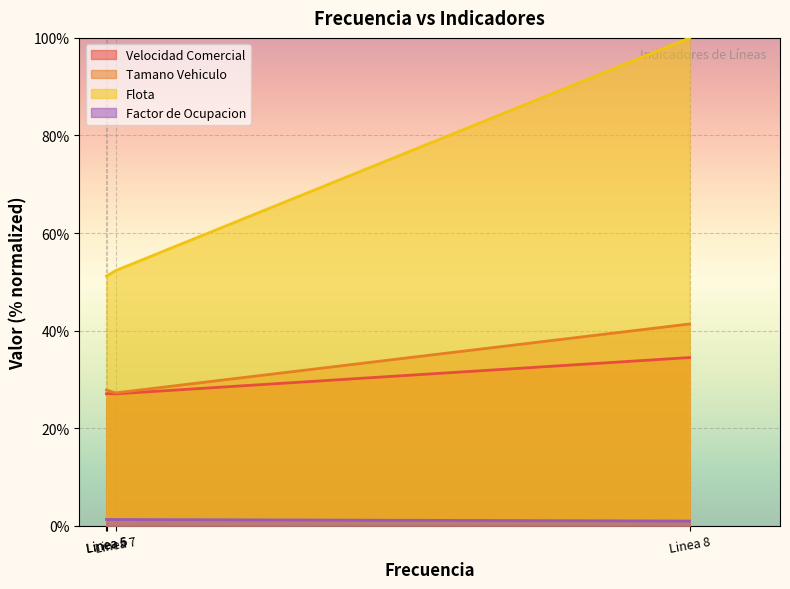

What is the spread (max minus min) of values at Linea 6?

50.0